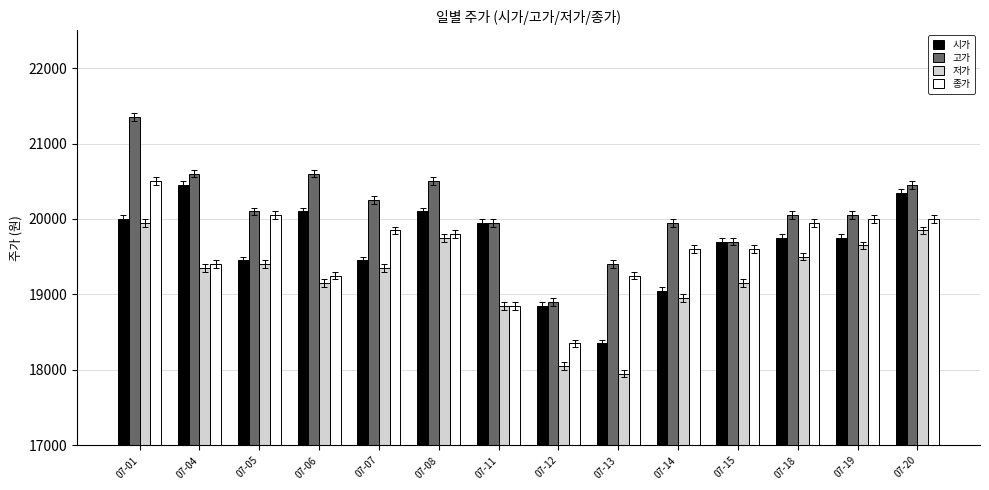

At which category is the sum across all series the highest?

07-01